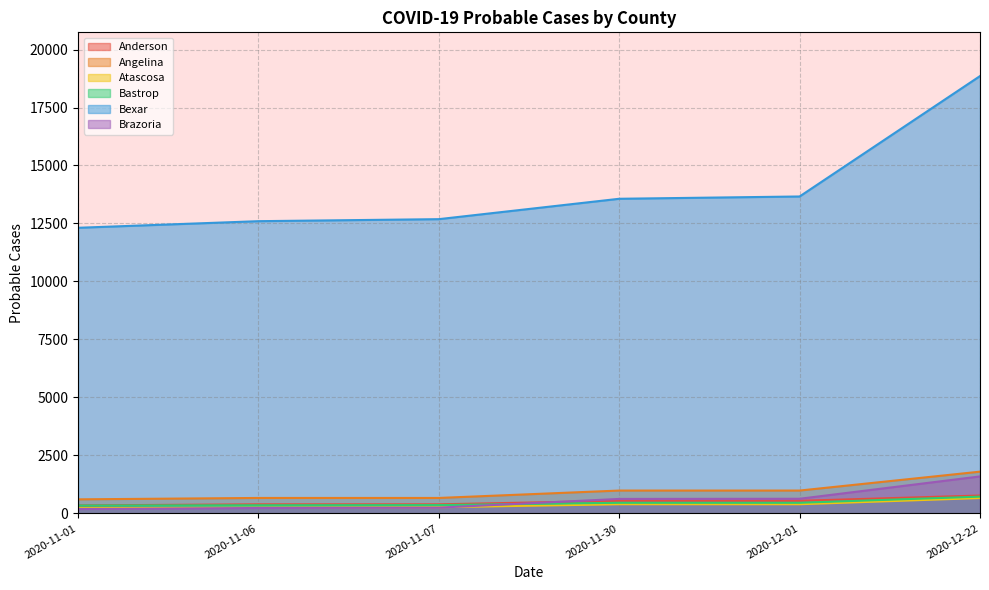

How many data points in Bastrop are less than 457?

3